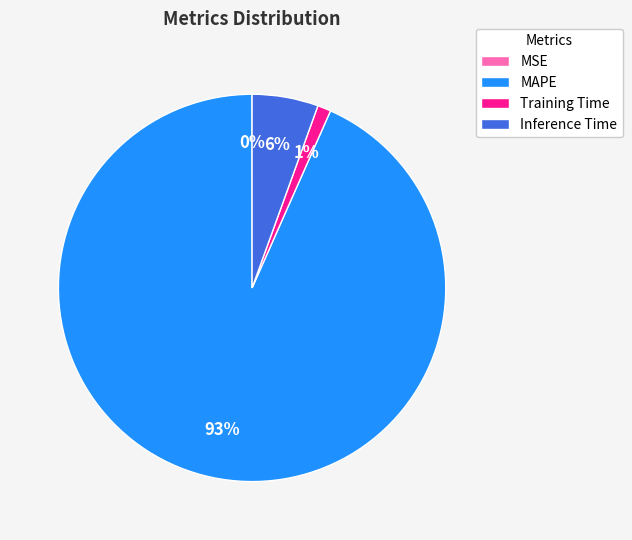

What percentage is the Training Time slice, to the nearest percent?

1%